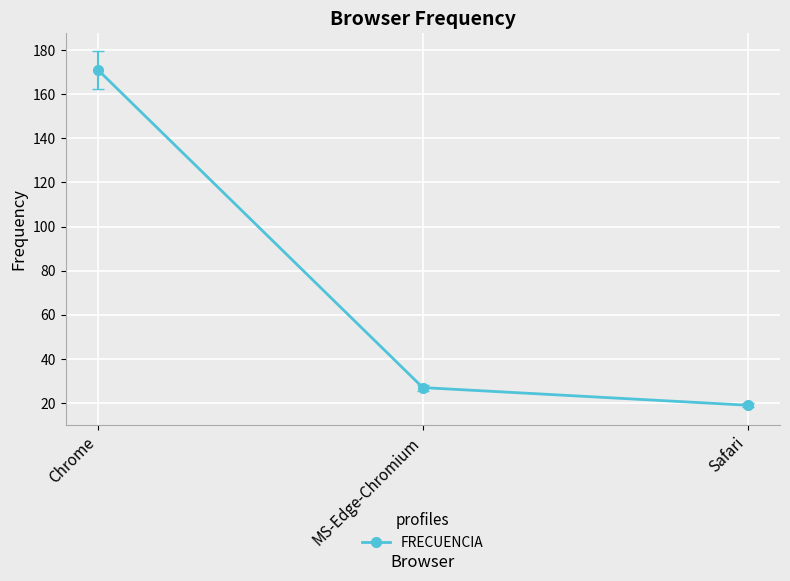

What is the approximate value at Safari, to the nearest 10?

20